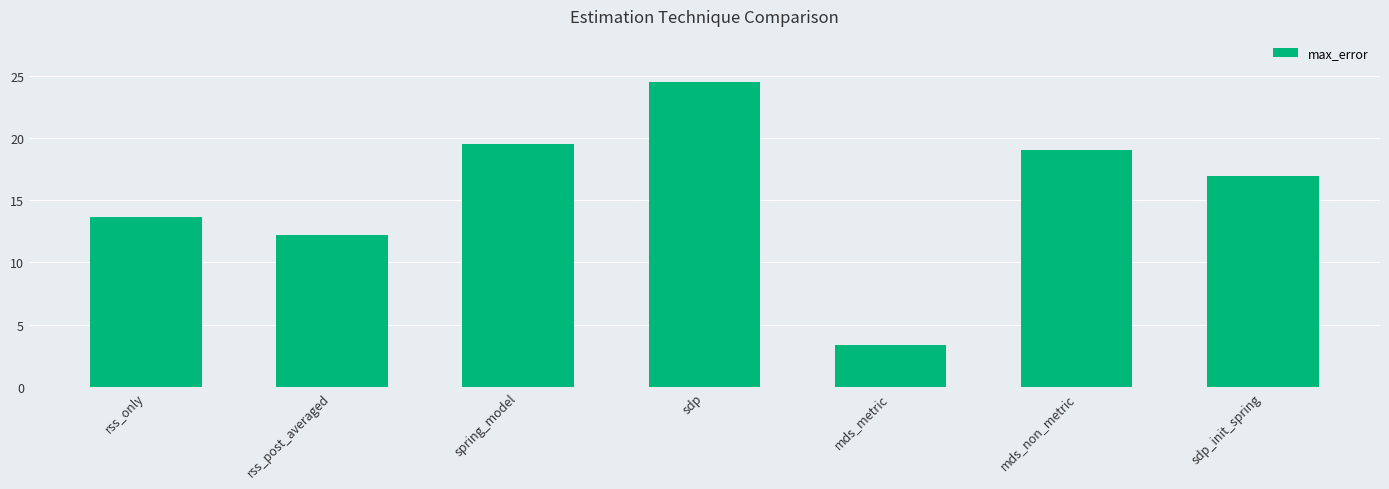

Which label corresponds to the smallest value in the chart?

mds_metric